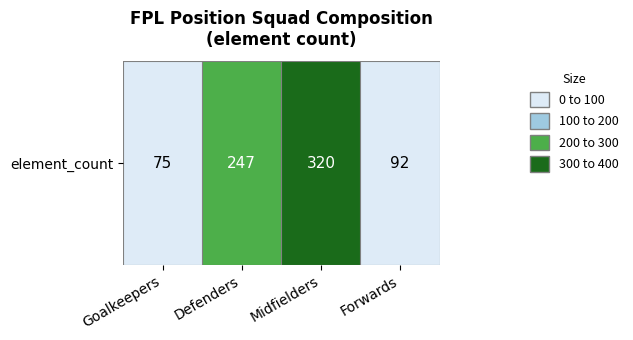

Reading right to left, extract all data points from this chart.

Forwards=92	Midfielders=320	Defenders=247	Goalkeepers=75